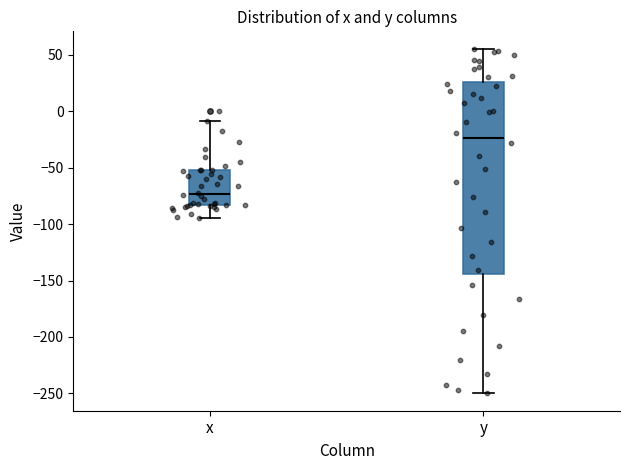

Comparing the boxes themselves (not the whiskers), which one is the tallest?

y